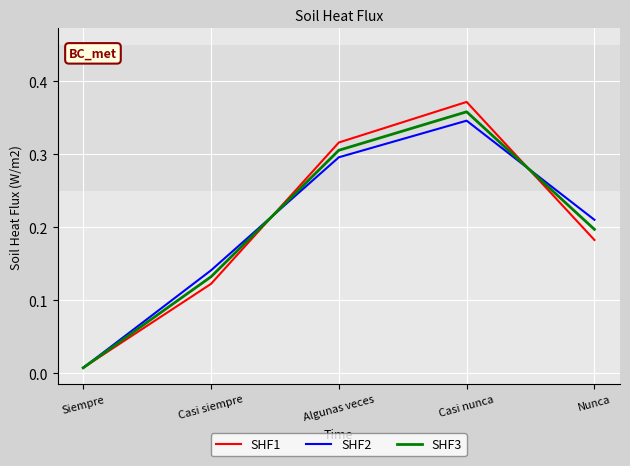

What position from the left is Casi nunca?

4